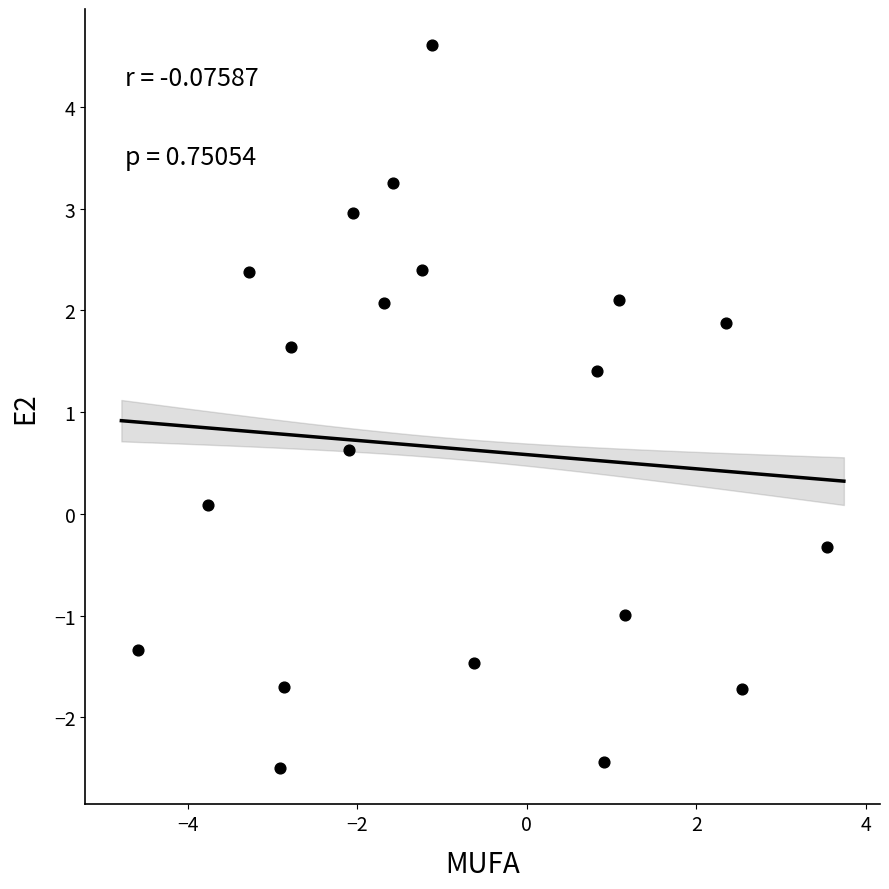

What is the range of X values (max minus min)?

8.1